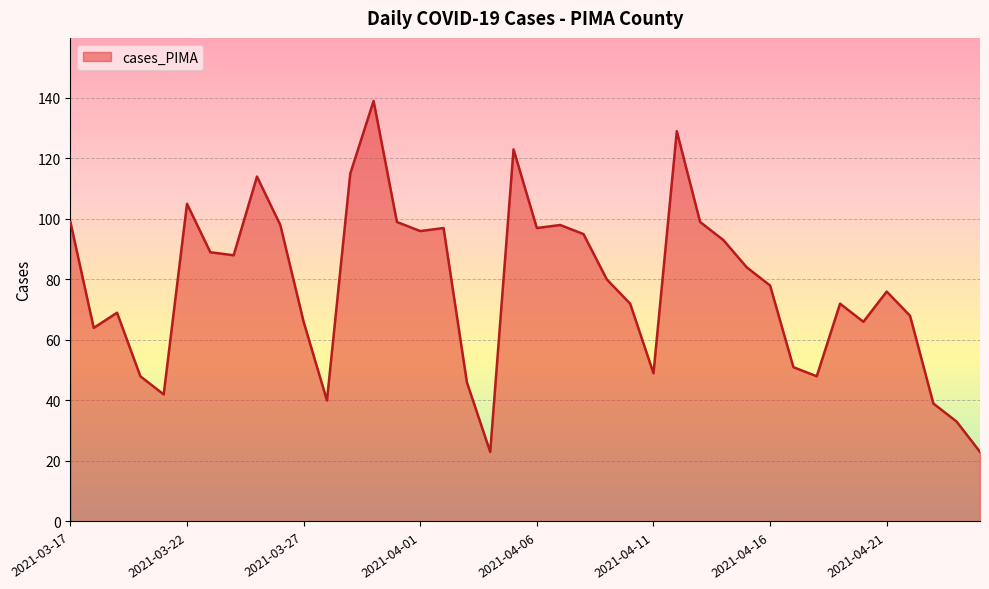

What is the greatest value displayed?

139